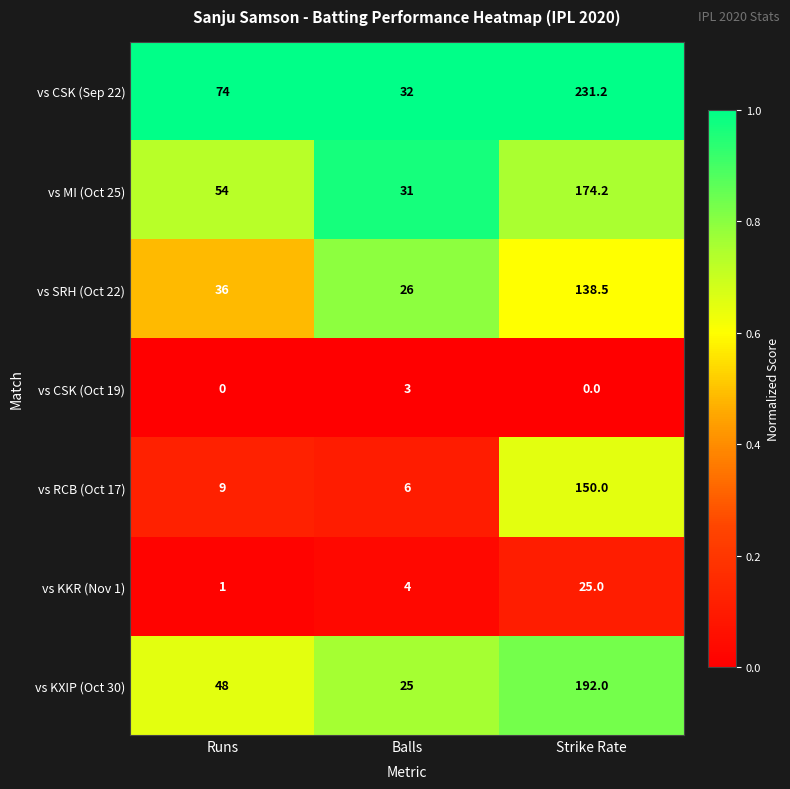

Which series has the widest spread of values?

vs CSK (Sep 22)